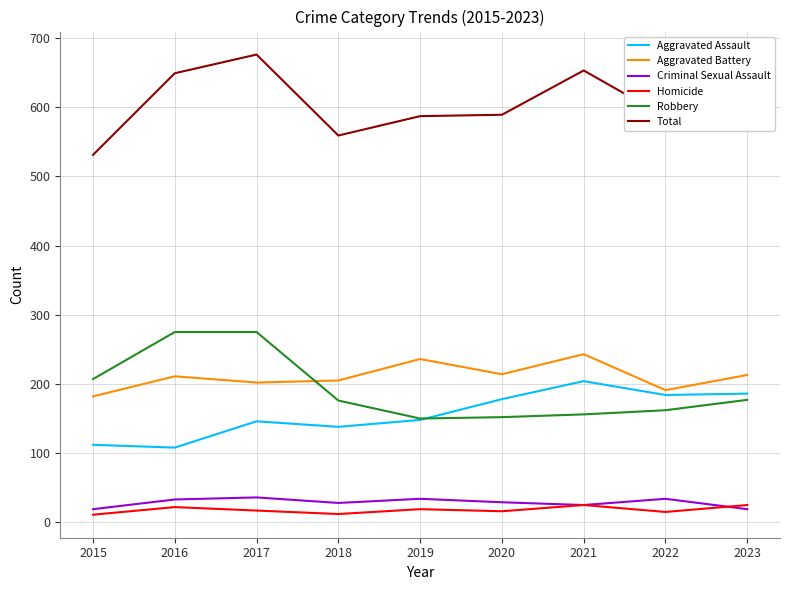

Read the Total value at 2022, to the nearest 10.

590